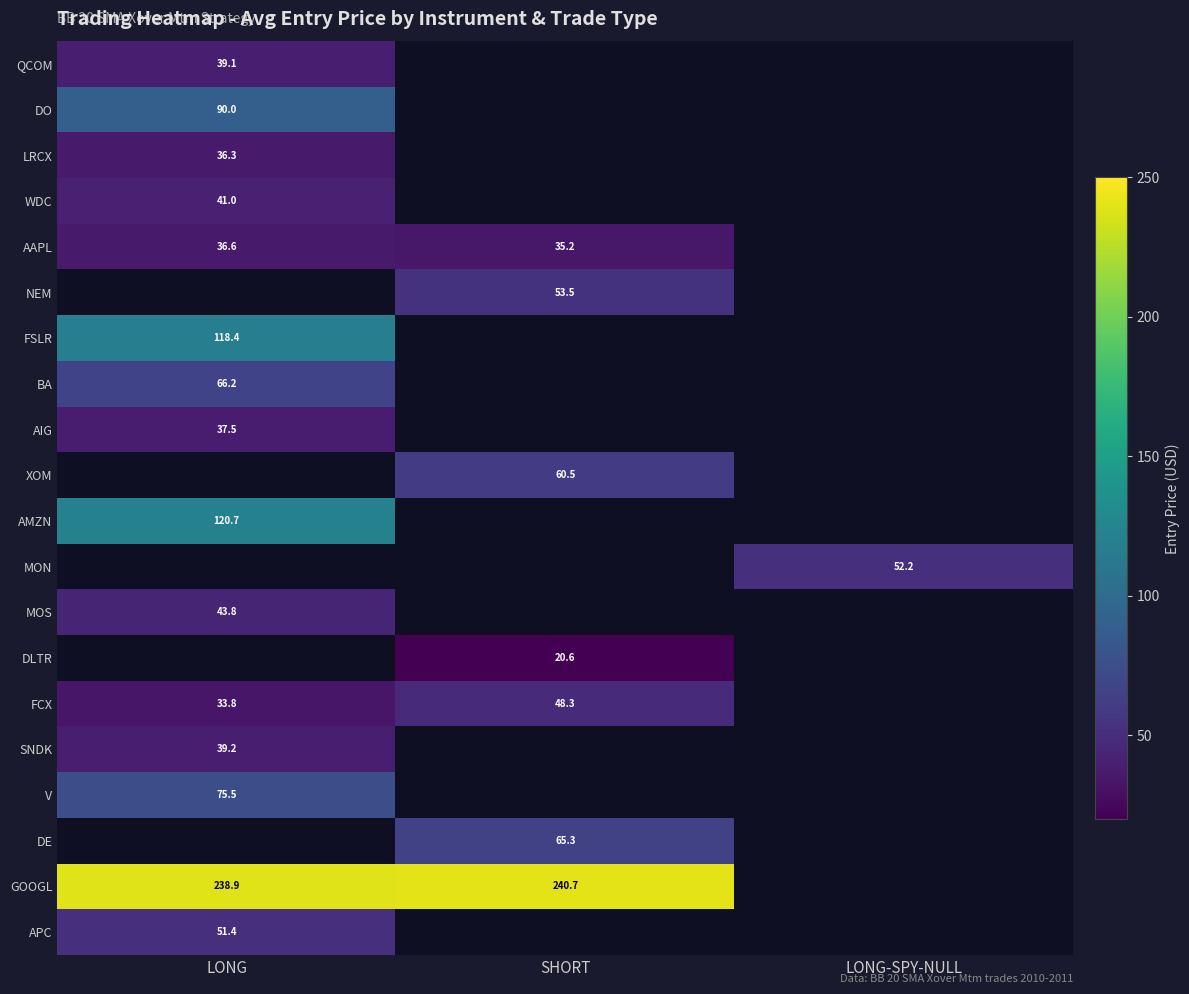

How many categories are shown in the chart?

3